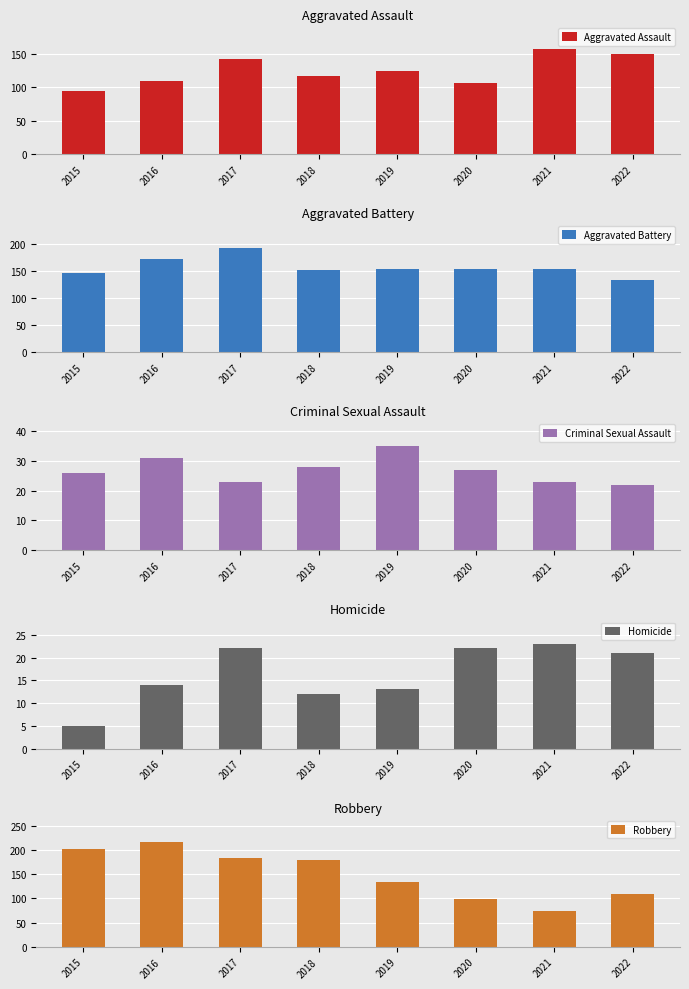

What is the sum of the Aggravated Battery values at 2020 and 2015?

299